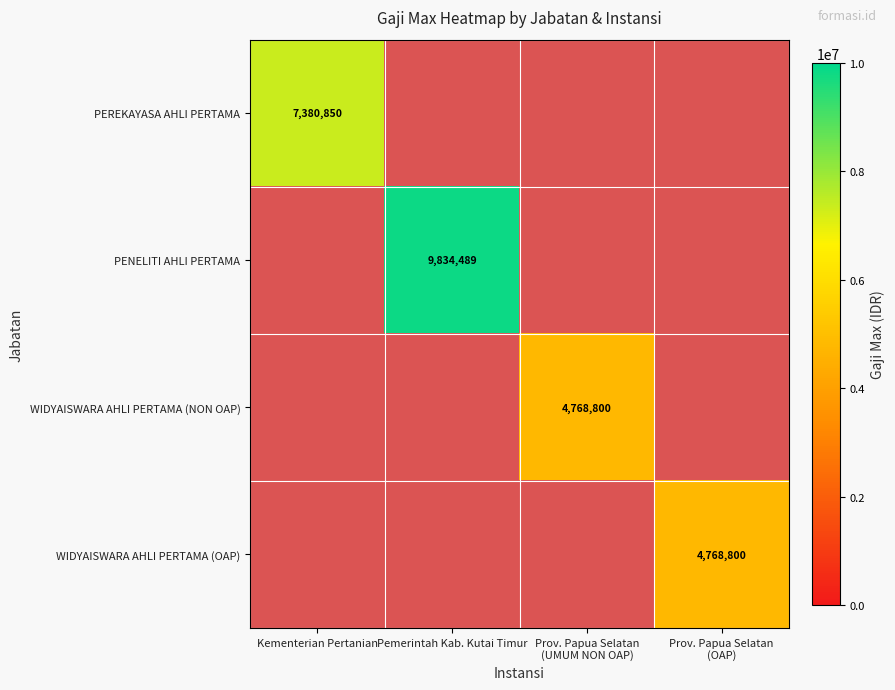

Count the number of data series in this chart.

4